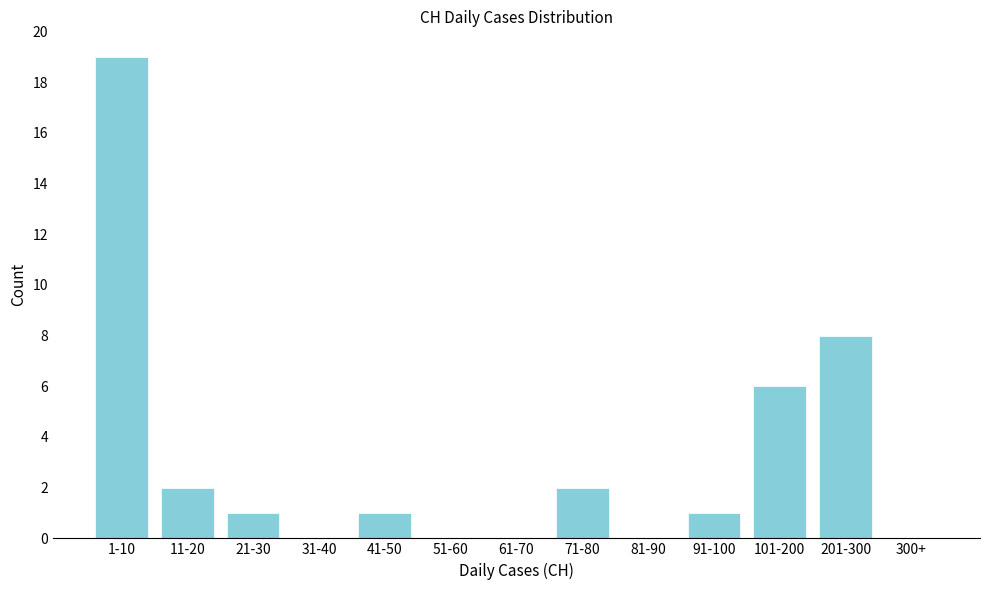

Reading right to left, list all the values displayed in this chart.

300+=0	201-300=8	101-200=6	91-100=1	81-90=0	71-80=2	61-70=0	51-60=0	41-50=1	31-40=0	21-30=1	11-20=2	1-10=19